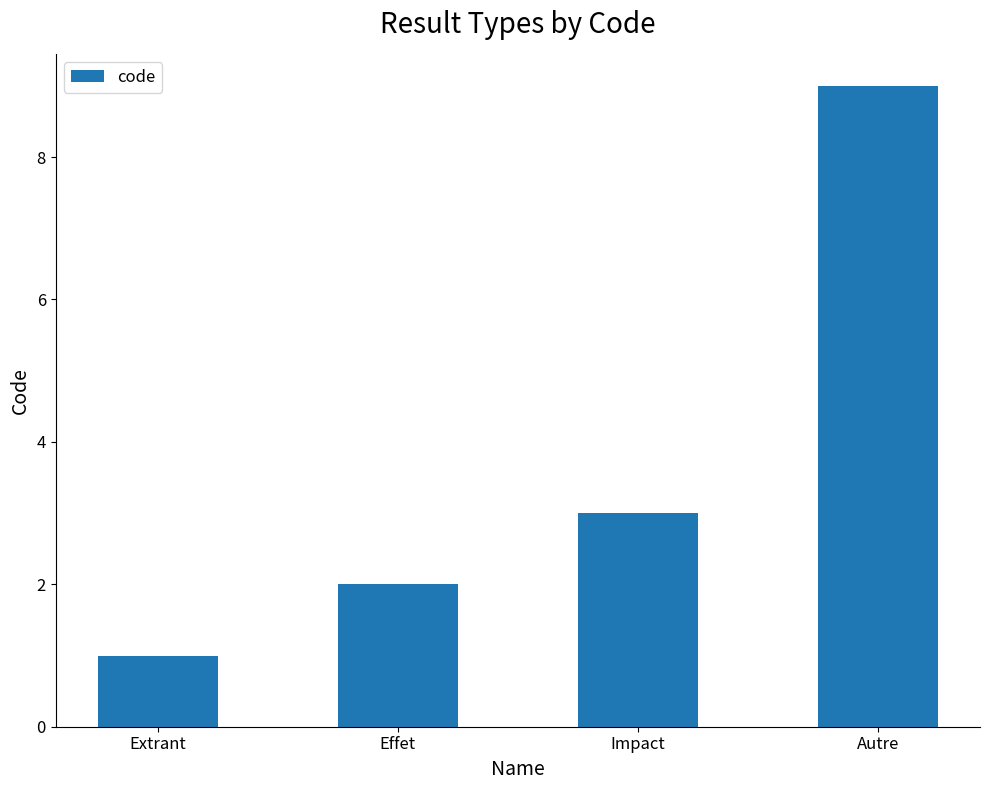

What is the smallest value displayed?

1